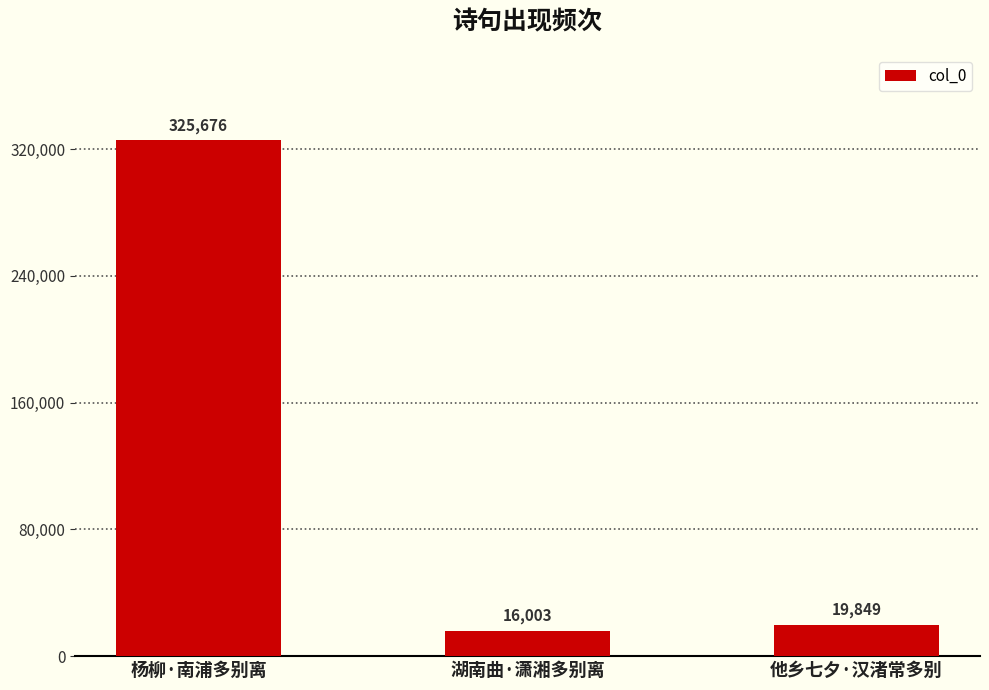

Where does the data first go above 19849?

杨柳·南浦多别离